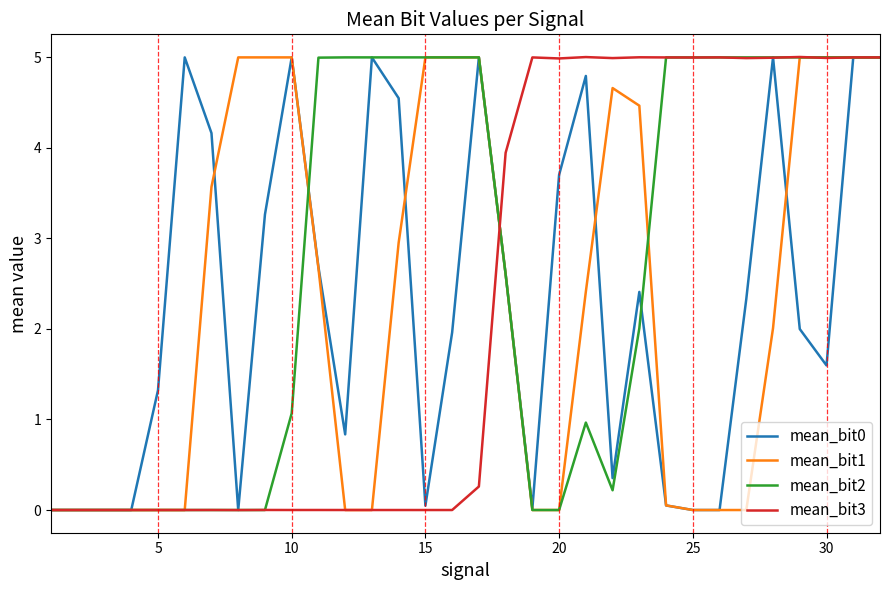

Which series has the largest total across all categories?

mean_bit2